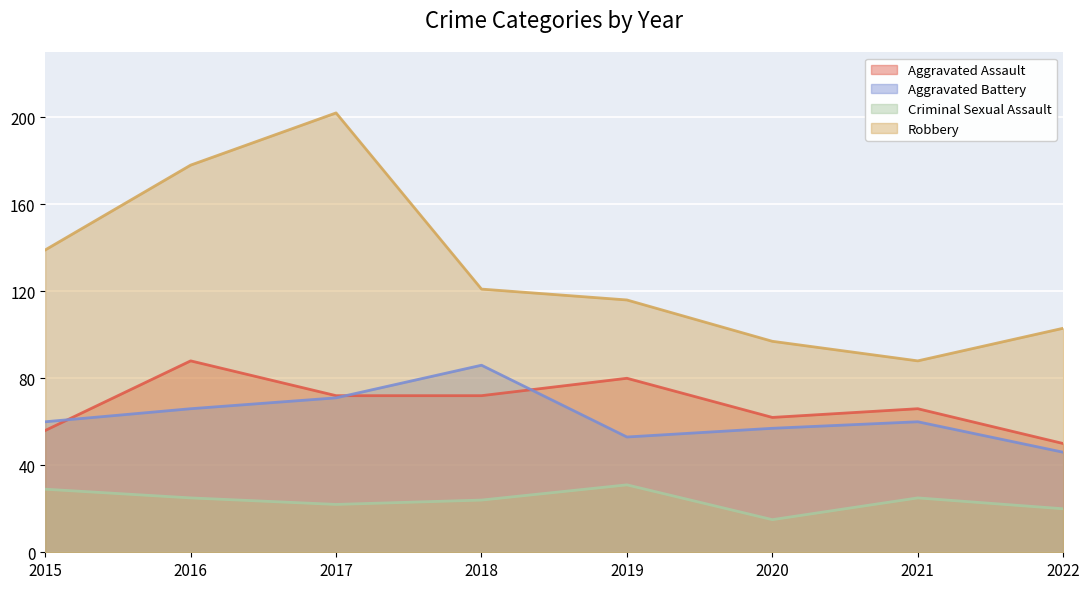

The Aggravated Assault series shows 72 at 2017. True or false?

True